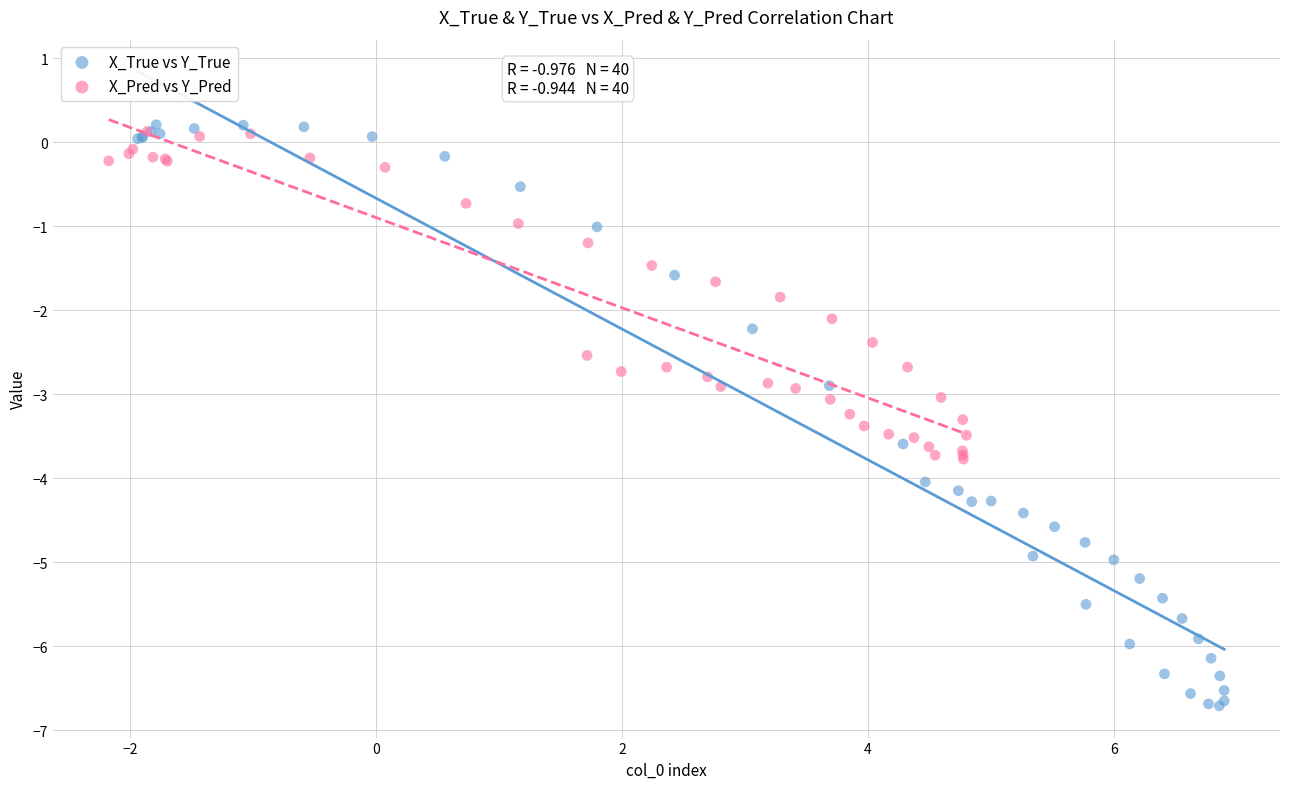

Which series has the largest Y range (max minus min)?

X_True vs Y_True